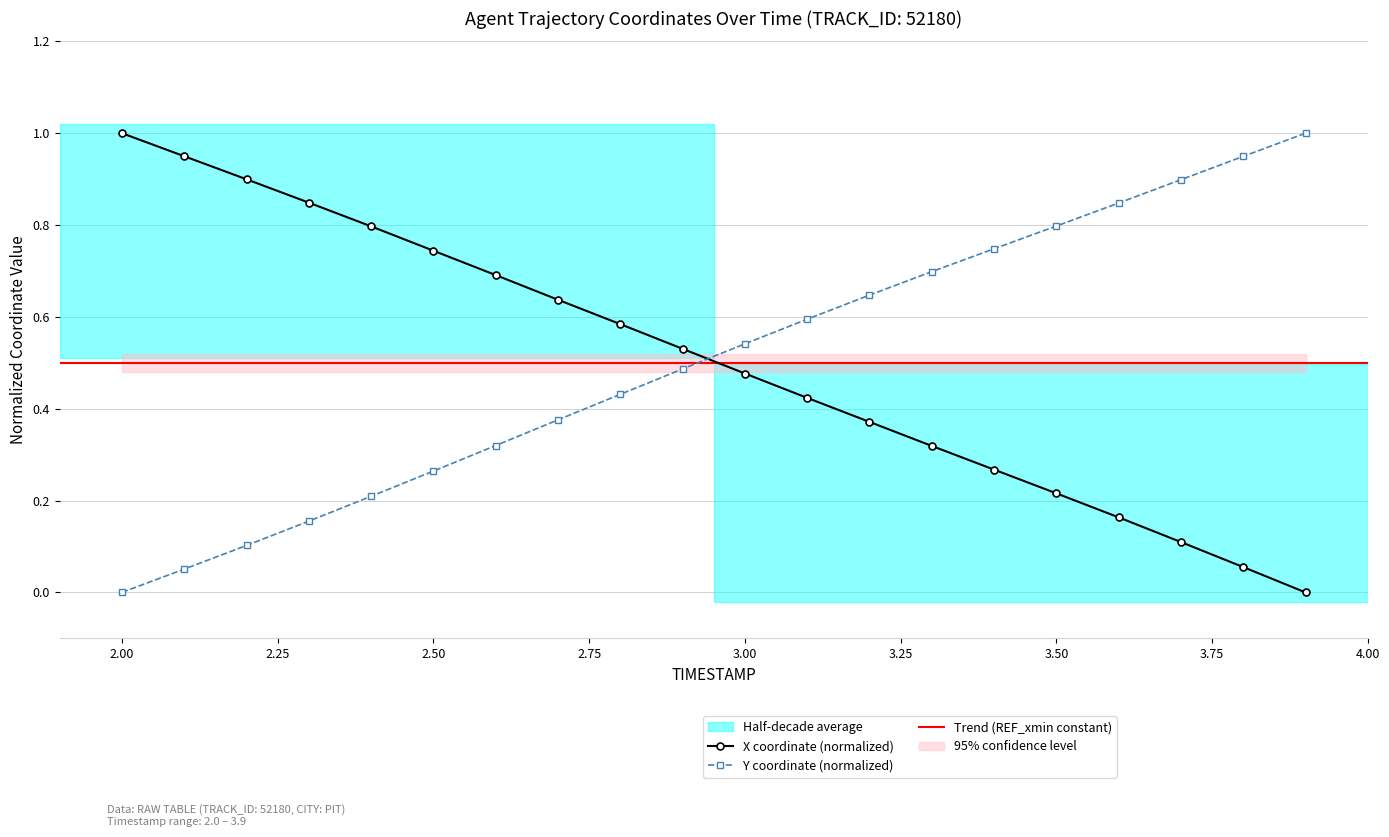

Rank the categories by X value from lowest to highest.

3.9, 3.8, 3.7, 3.6, 3.5, 3.4, 3.3, 3.2, 3.1, 3.0, 2.9, 2.8, 2.7, 2.6, 2.5, 2.4, 2.3, 2.2, 2.1, 2.0